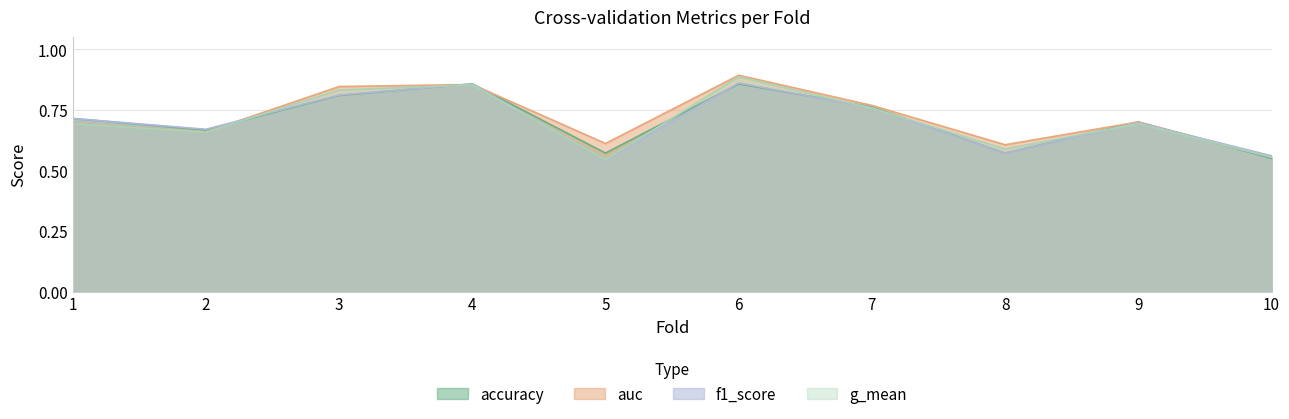

What is the difference between the maximum and minimum values in the g_mean series?

0.3